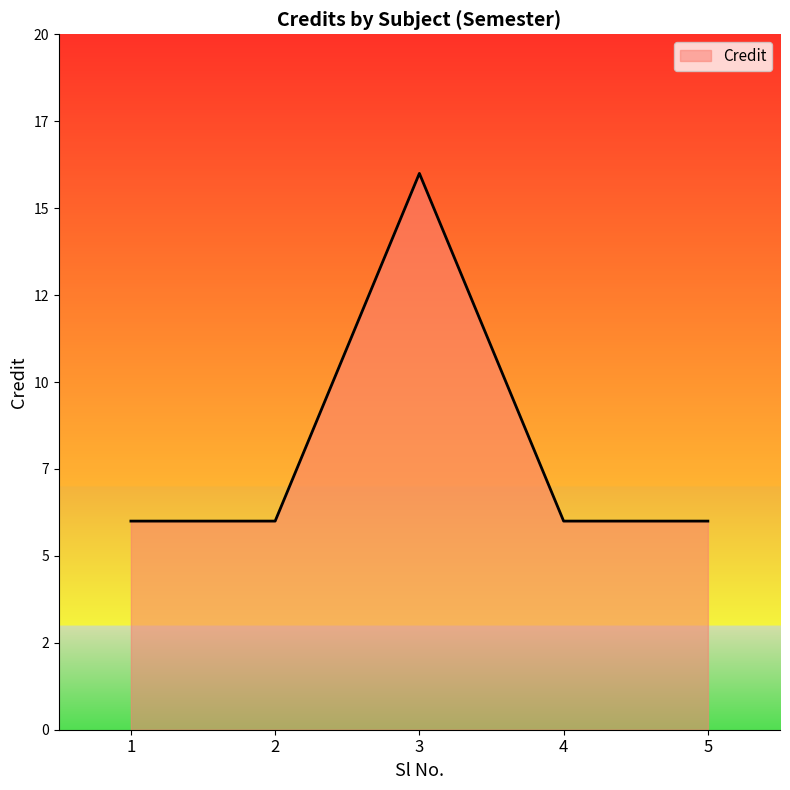

Count the values in the range 6 to 7.

4